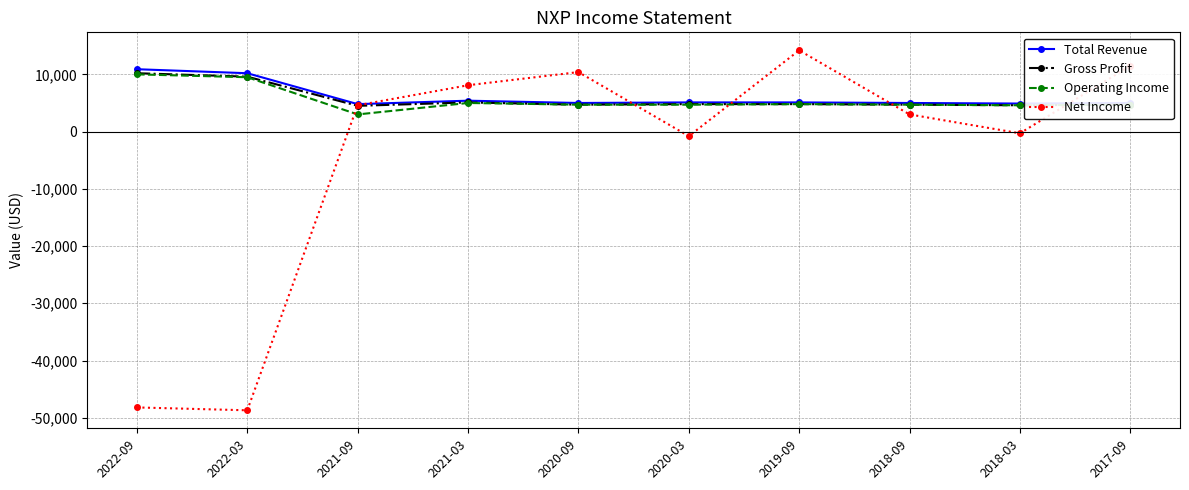

Is the value of Operating Income at 2021-09 greater than the value of Net Income at 2021-03?

No